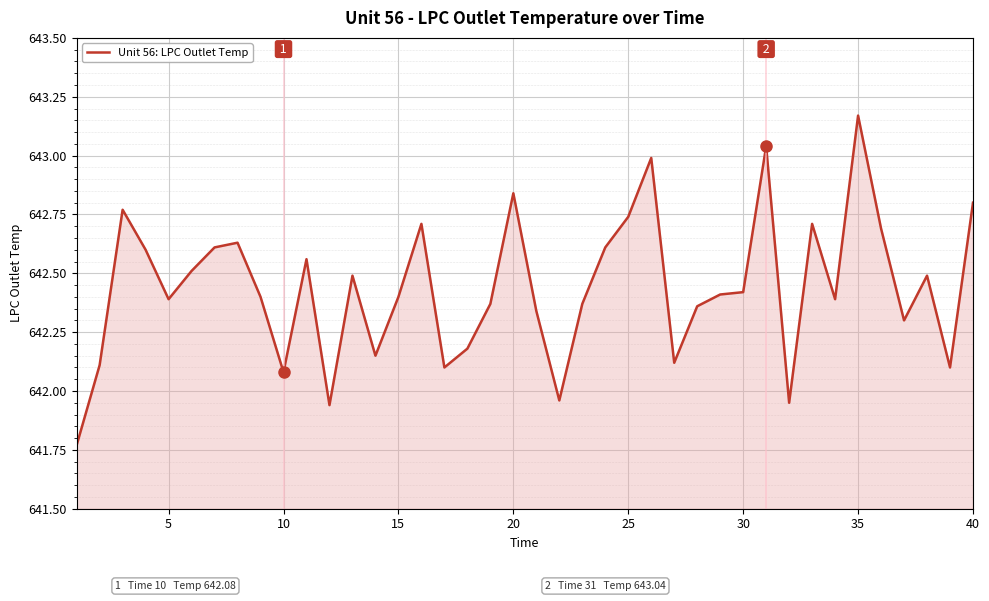

What is the difference between the maximum and minimum values?

1.4